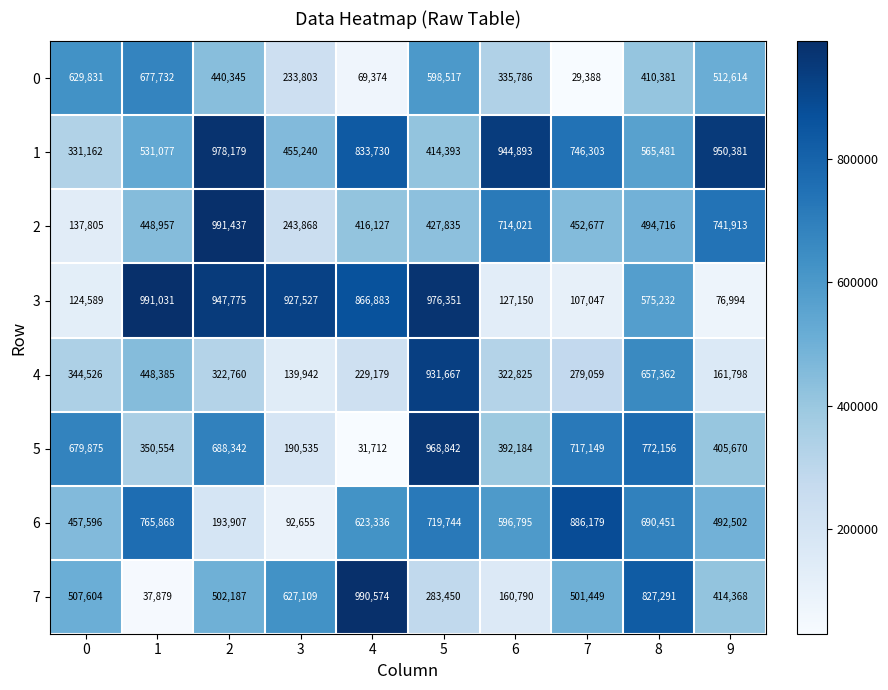

Which series has the largest total across all categories?

1